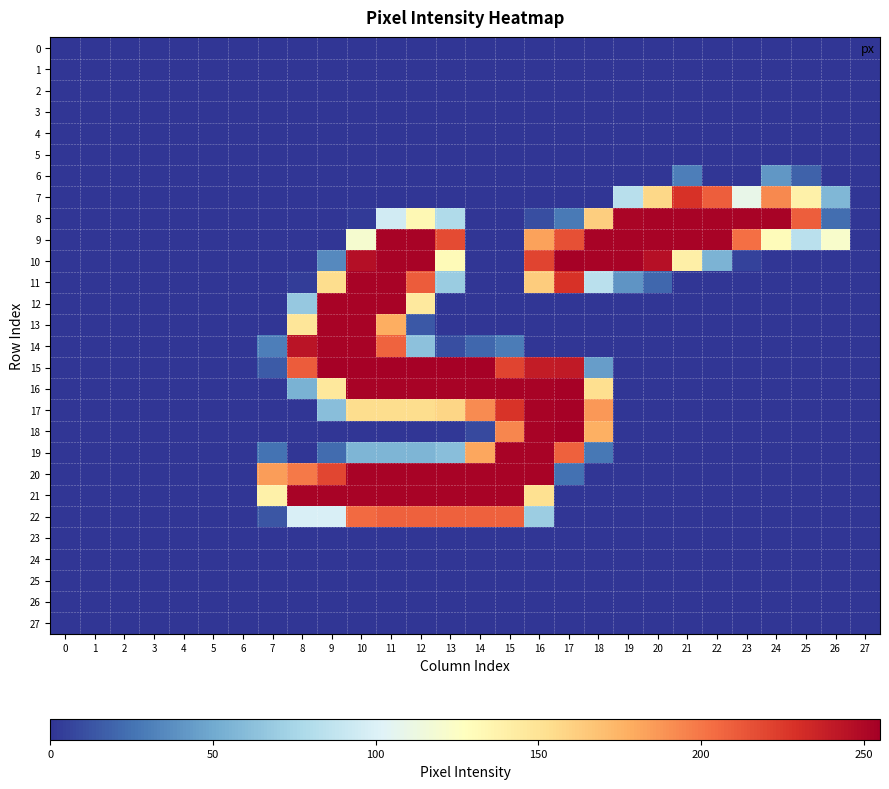

Which category has the highest value across all series?

17